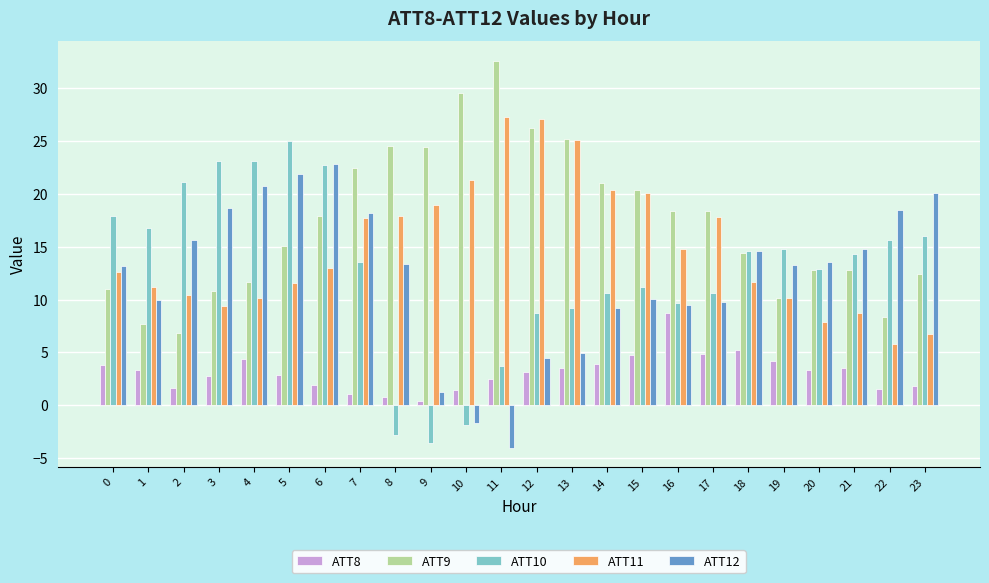

What is the spread (max minus min) of values at 1?

13.4